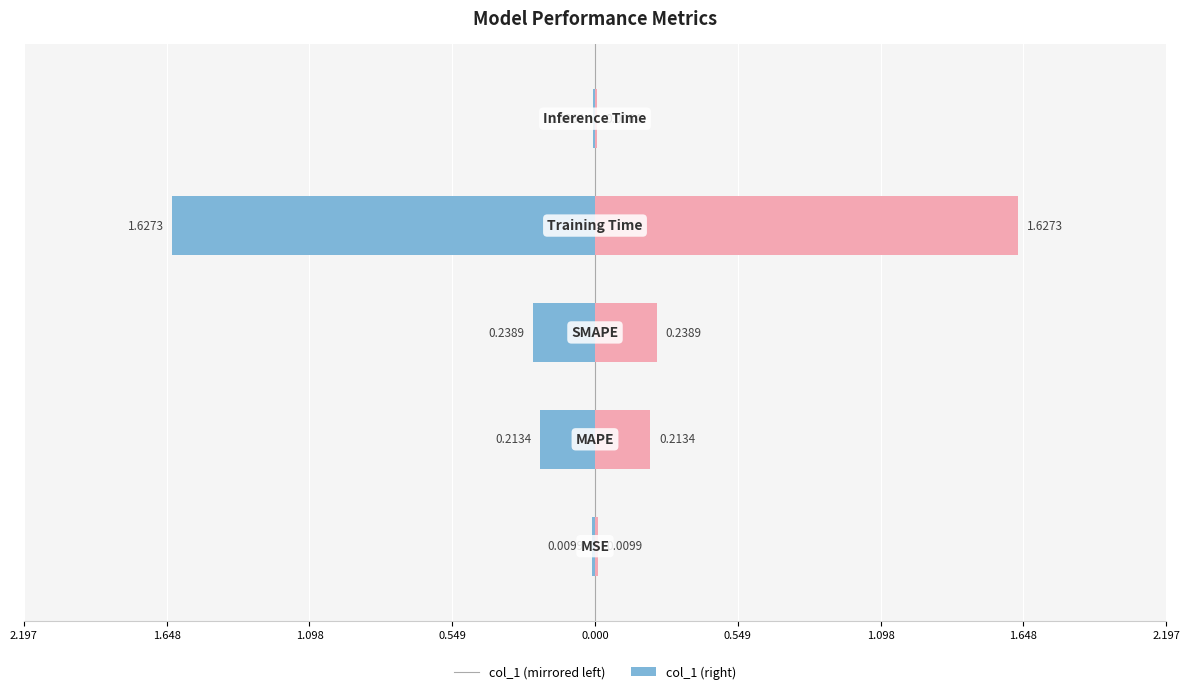

What is the difference between the col_1 (left) values at 0.000 and 1.098?

0.2